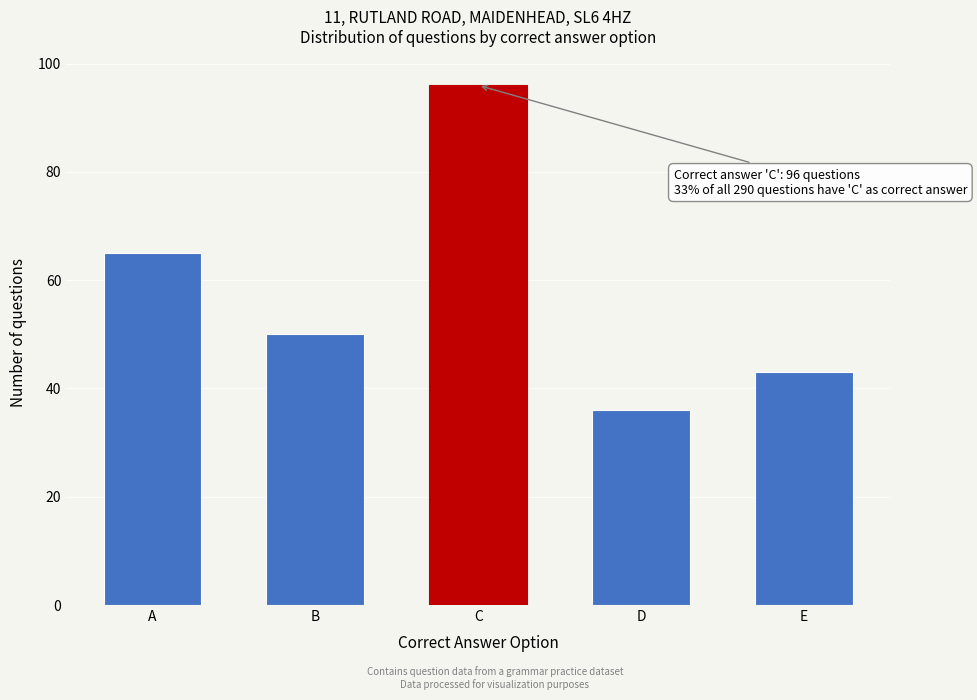

Reading left to right, what are all the values shown in this chart?

65	50	96	36	43